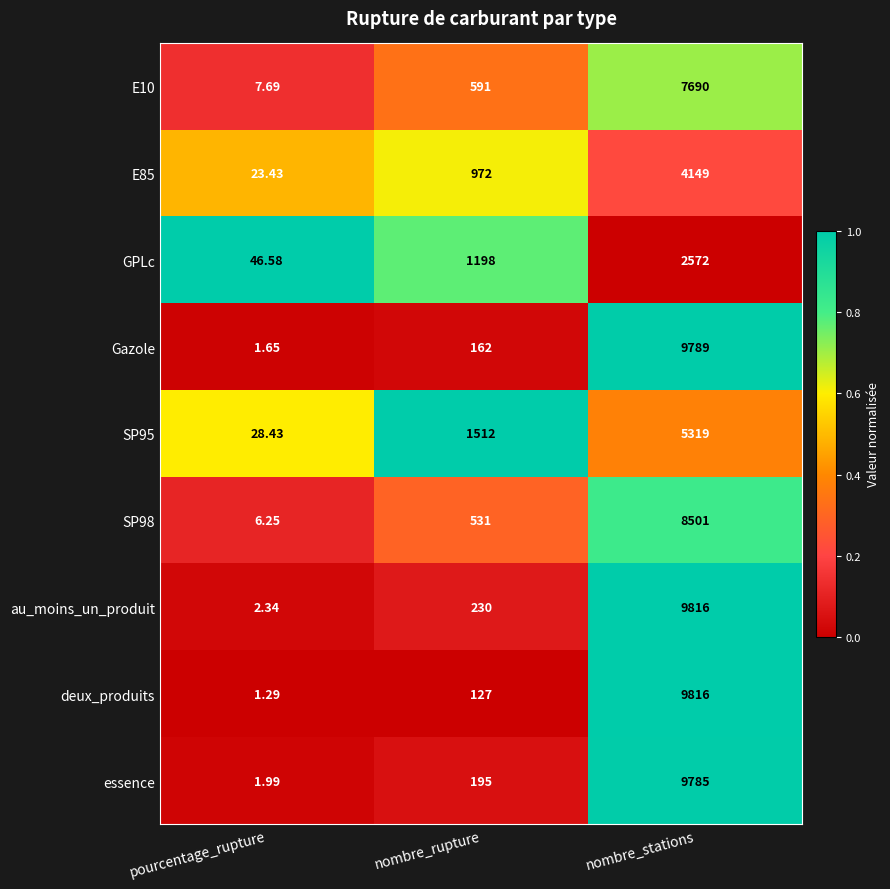

Rank the categories by E85 value from lowest to highest.

pourcentage_rupture, nombre_rupture, nombre_stations